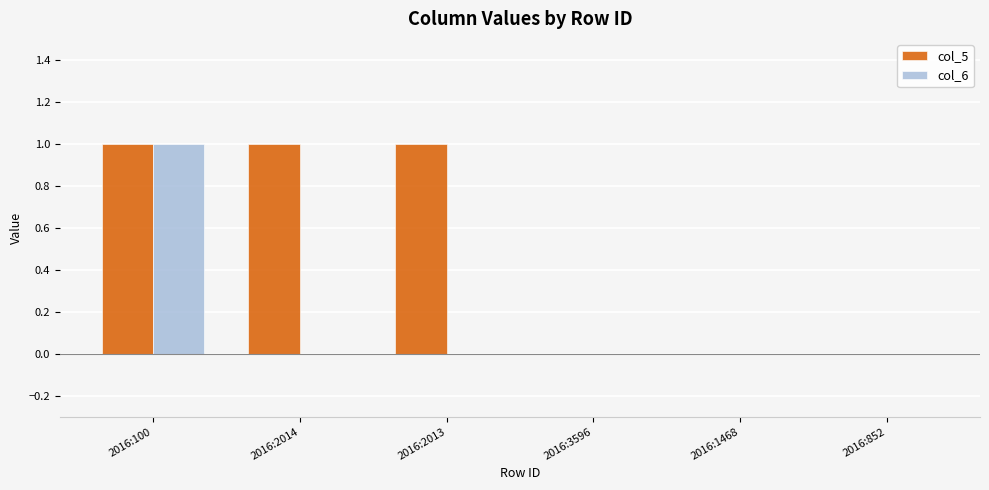

Which series has the largest total across all categories?

col_5